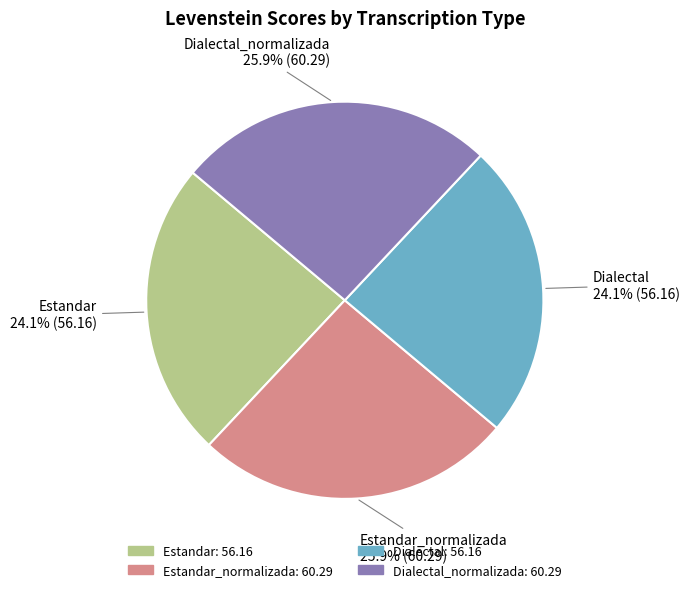

Is there a majority slice in this chart?

No